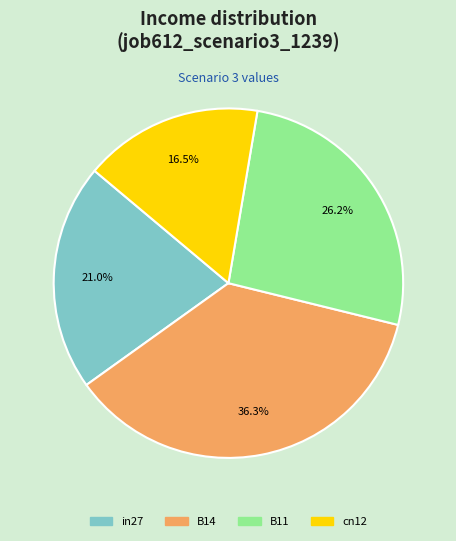

Is it true that B14 is 30% of the pie?

False